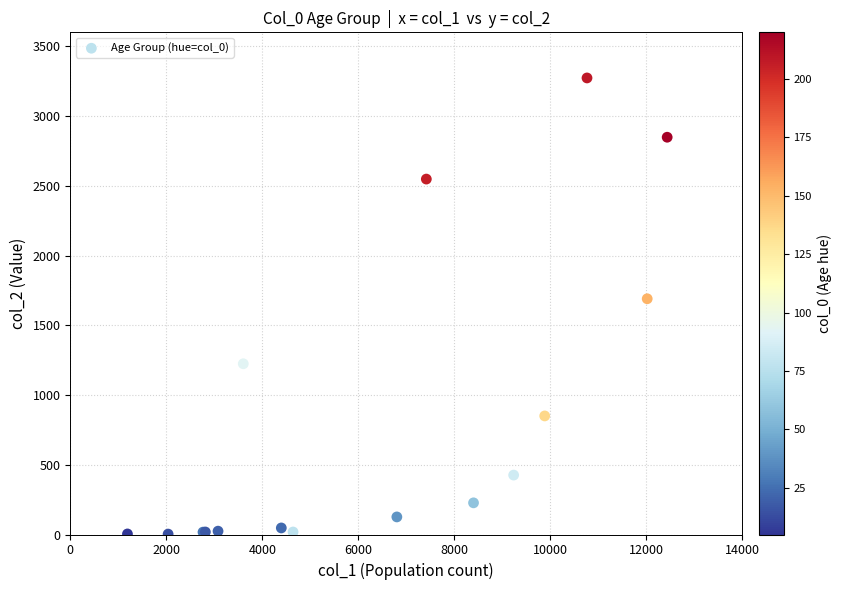

What Y value in the scatter plot is closest to 1638?

1690